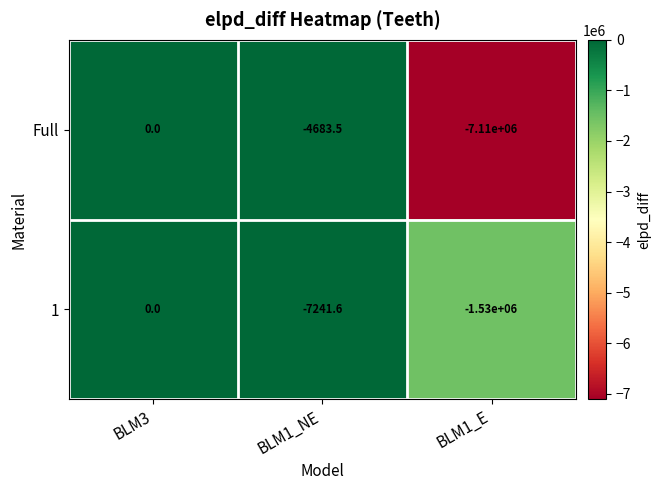

What is the sum of all Full values?

-7114683.5